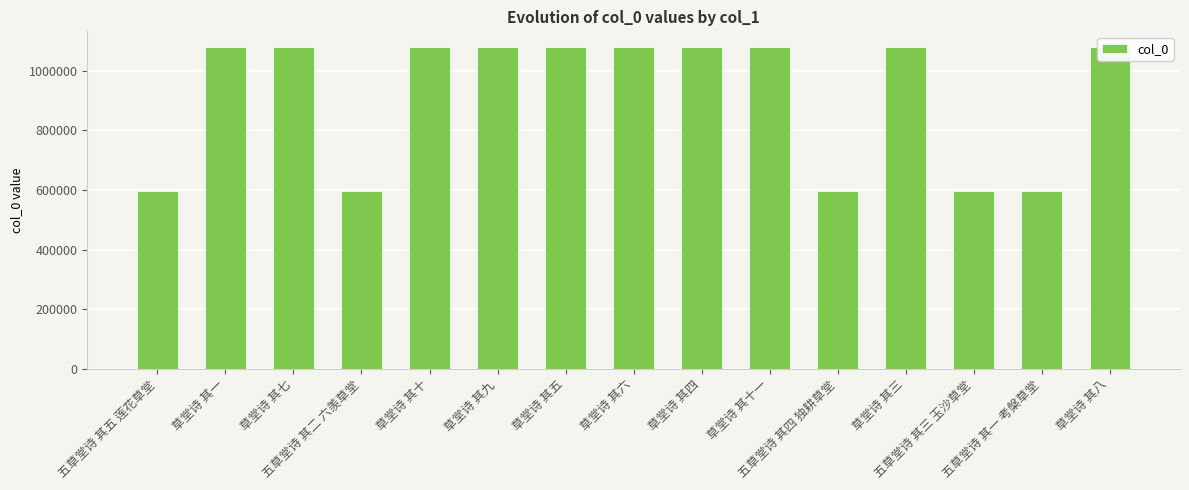

What is the value of the 9th bar from the left?

1078675